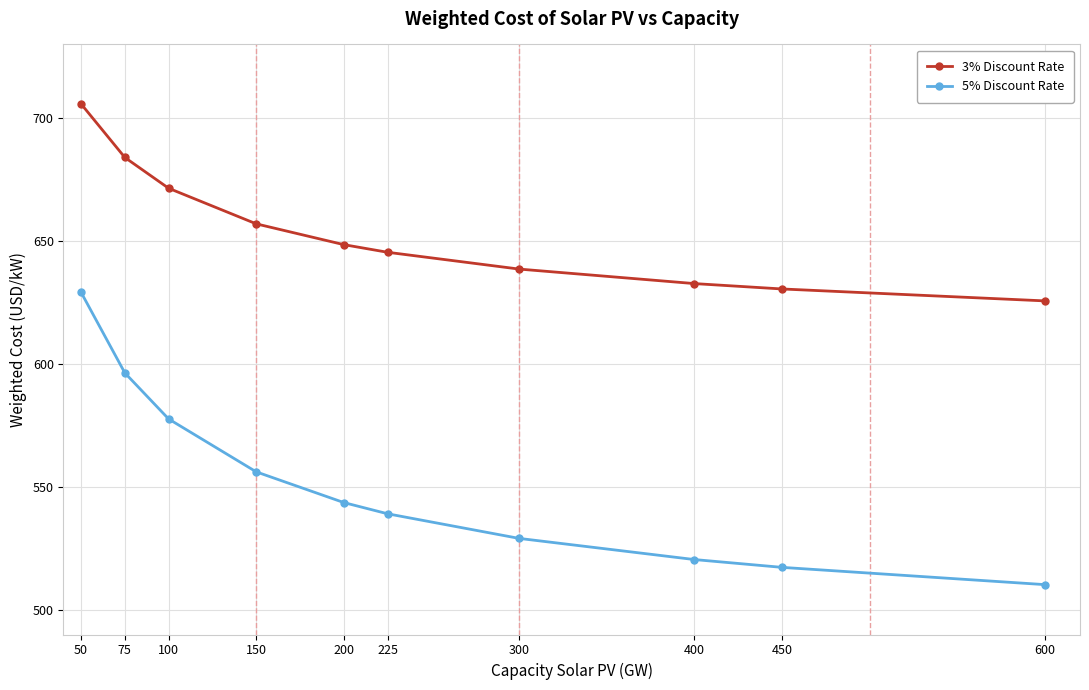

True or false: 3% Discount Rate and 5% Discount Rate intersect in this chart.

False